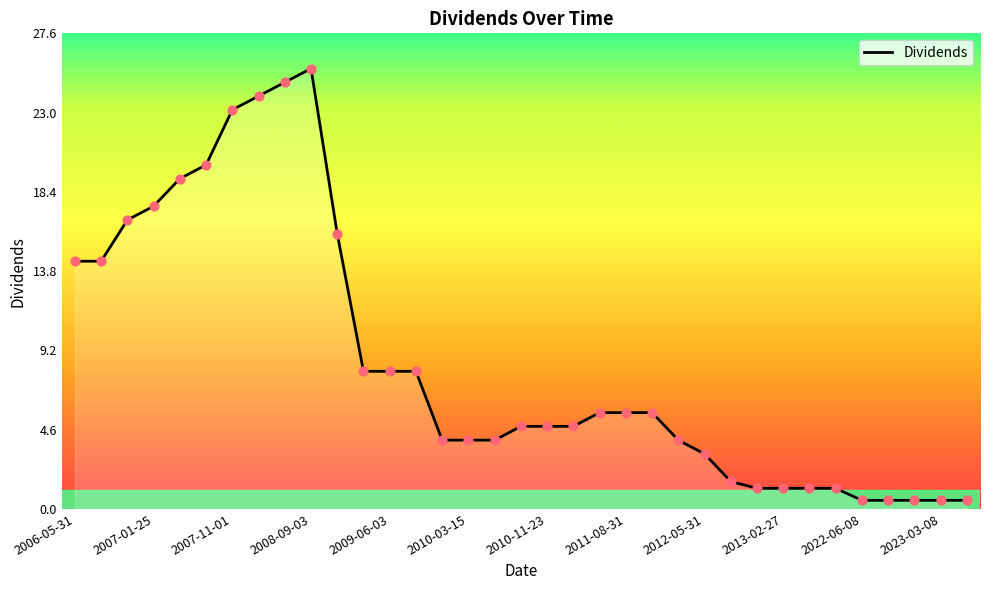

What is the greatest value displayed?

25.6